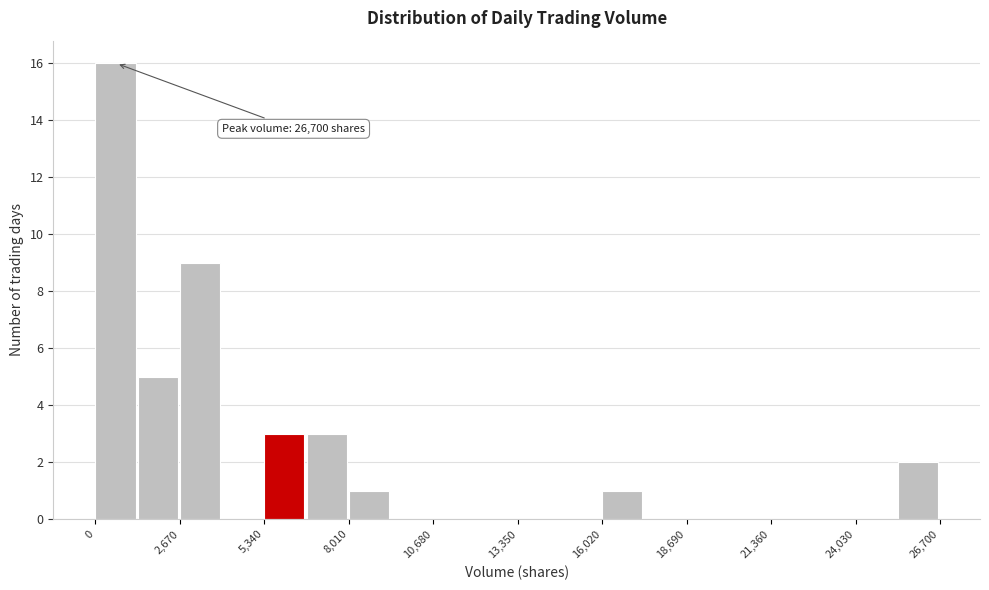

Read against the x-axis, roughly where is the centre of the tallest bar?

500